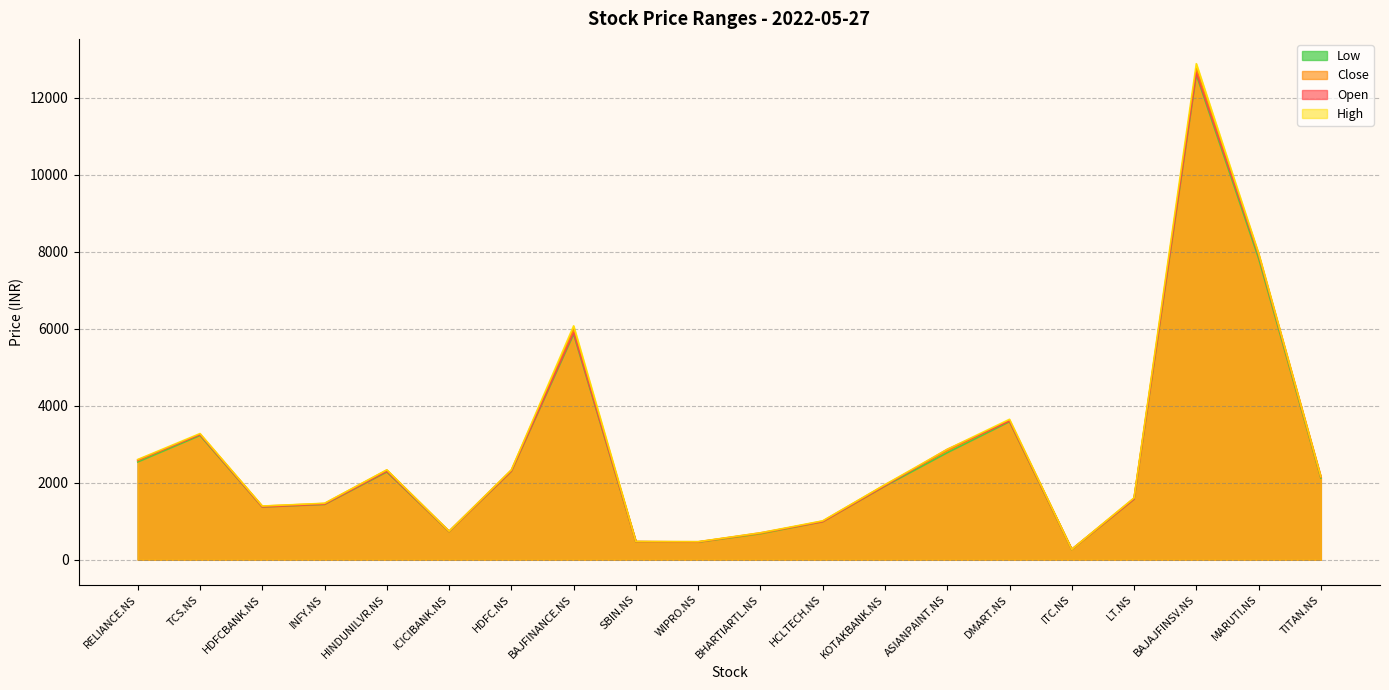

True or false: Low and Close cross at least once.

False